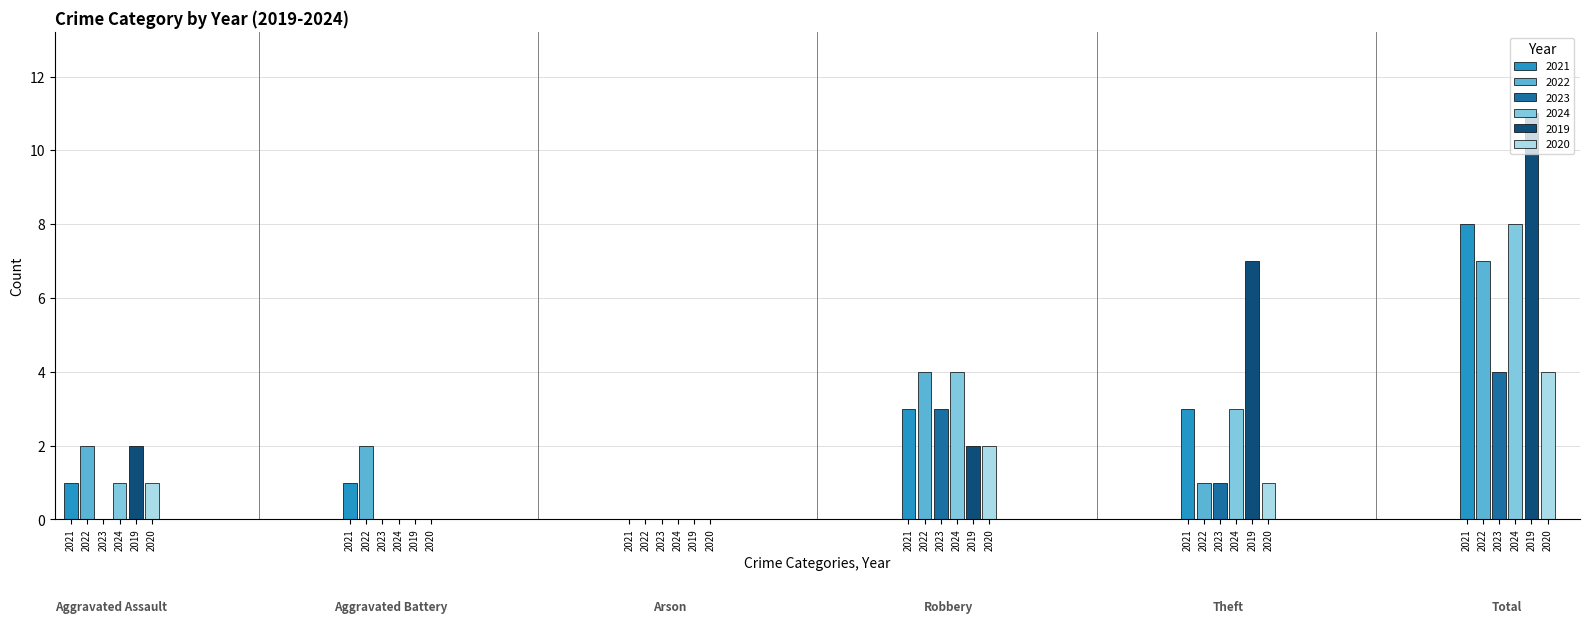

Reading left to right, list all the values displayed in this chart.

2021: Aggravated Assault=1	Aggravated Battery=1	Arson=0	Robbery=3	Theft=3	Total=8
2022: Aggravated Assault=2	Aggravated Battery=2	Arson=0	Robbery=4	Theft=1	Total=7
2023: Aggravated Assault=0	Aggravated Battery=0	Arson=0	Robbery=3	Theft=1	Total=4
2024: Aggravated Assault=1	Aggravated Battery=0	Arson=0	Robbery=4	Theft=3	Total=8
2019: Aggravated Assault=2	Aggravated Battery=0	Arson=0	Robbery=2	Theft=7	Total=11
2020: Aggravated Assault=1	Aggravated Battery=0	Arson=0	Robbery=2	Theft=1	Total=4